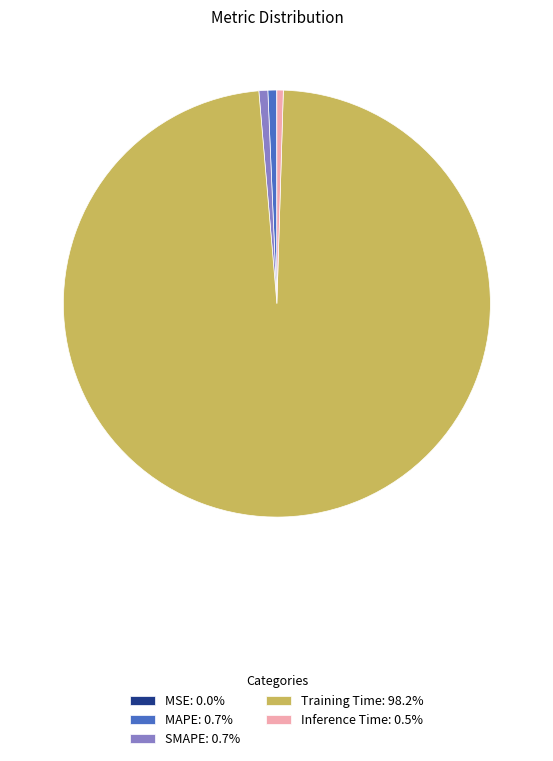

Is the sum of SMAPE: 0.7% and Training Time: 98.2% greater than half?

Yes